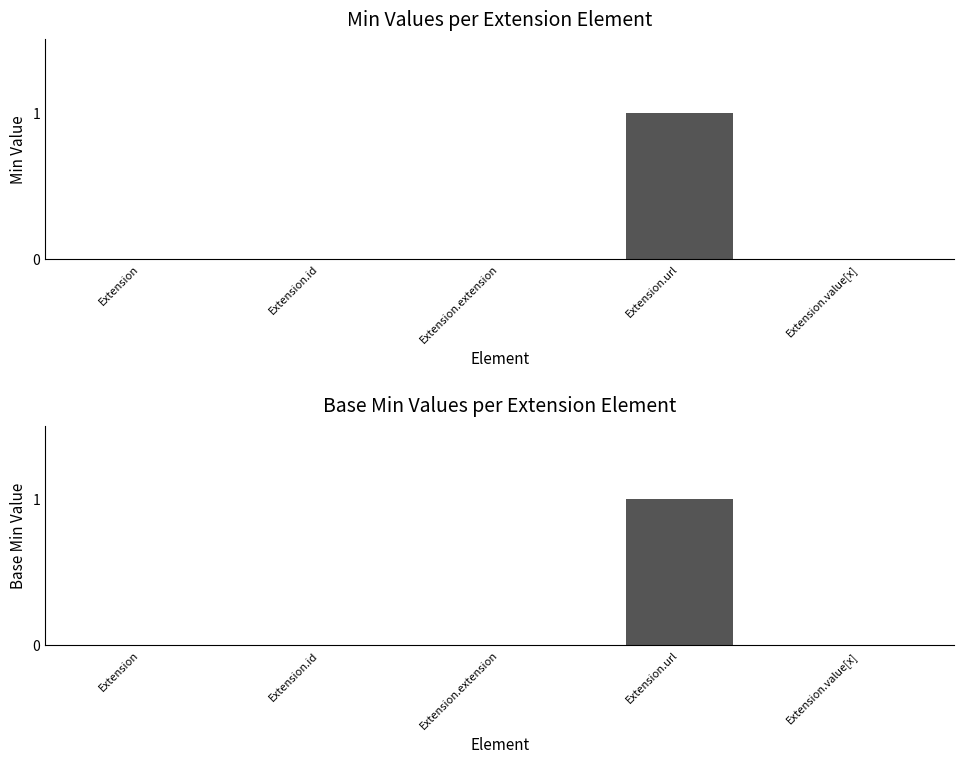

At which label is Base Min closest to 0?

Extension